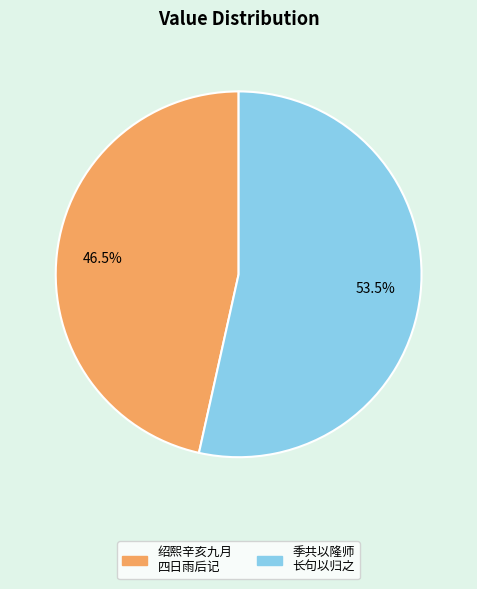

Is there any slice that represents more than half of the pie?

Yes